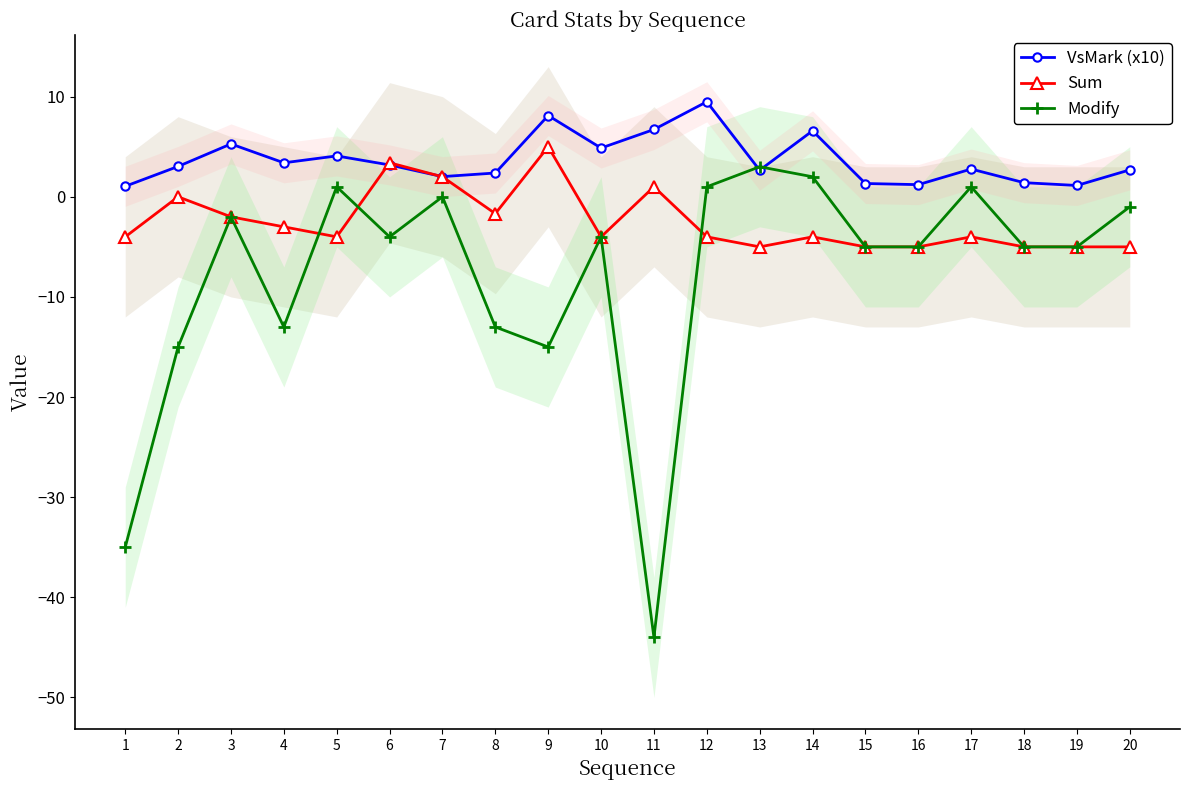

What is the difference between the maximum and second lowest values in the VsMark (x10) series?

8.4